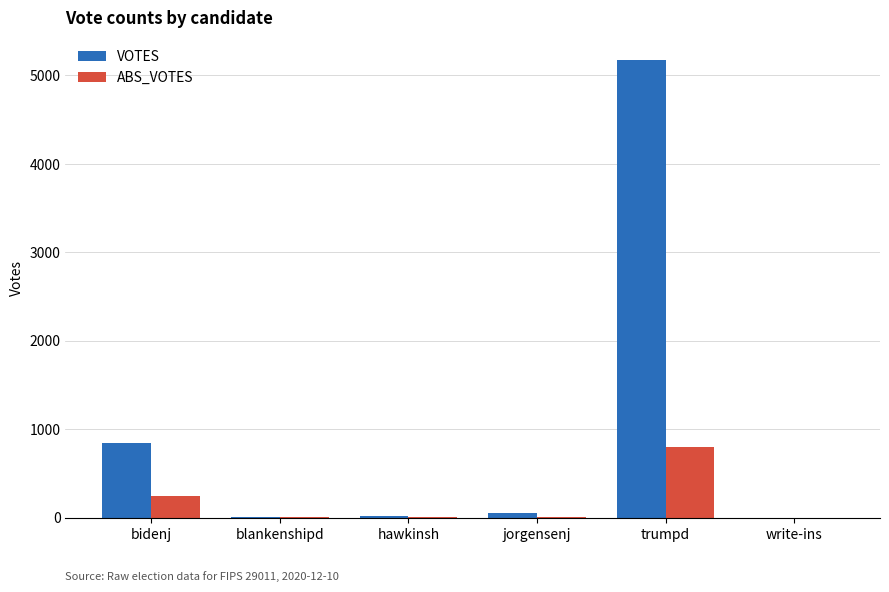

At which label is ABS_VOTES closest to 397?

bidenj